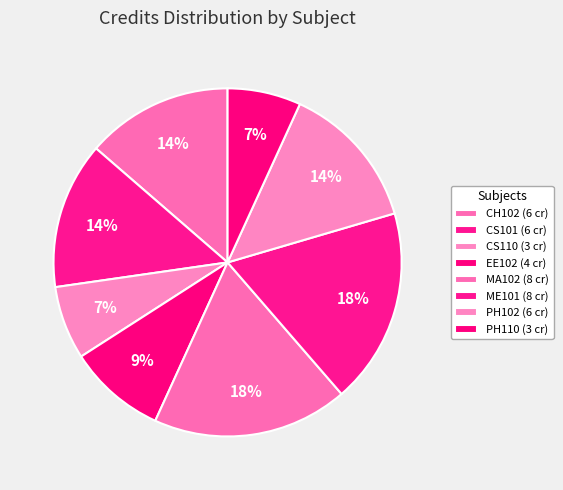

To the nearest percent, what is the average slice percentage?

12%